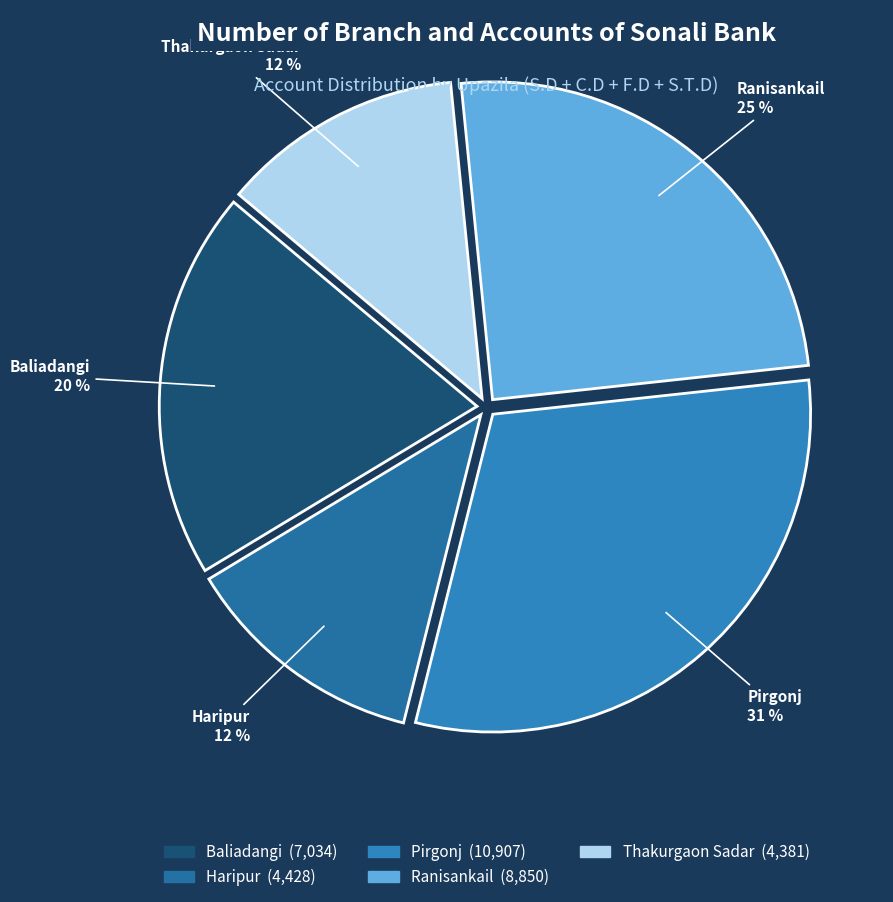

Is it true that Pirgonj is 19% of the pie?

False